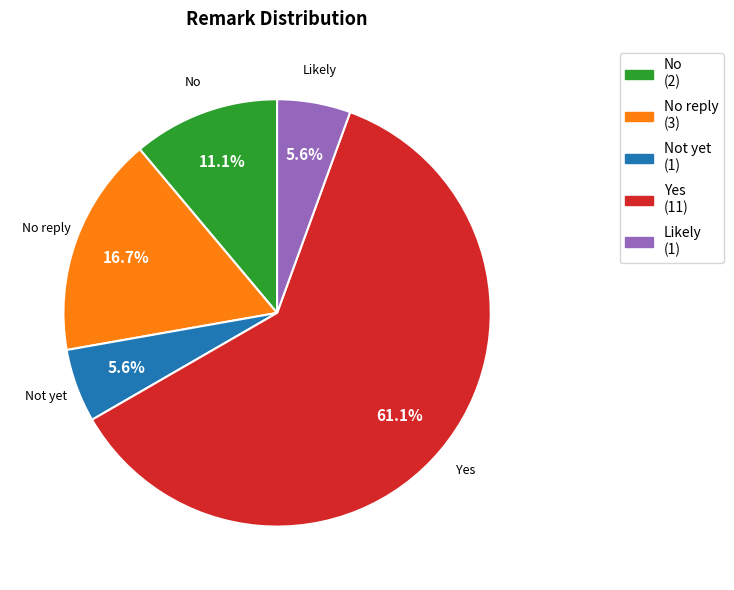

Is there a majority slice in this chart?

Yes